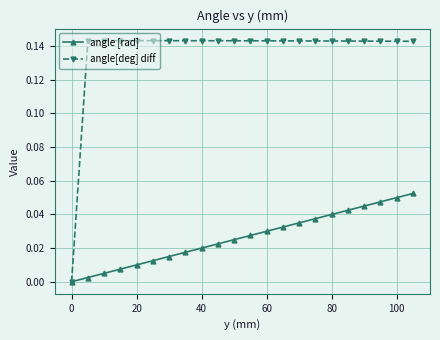

How many distinct data groups are displayed?

2